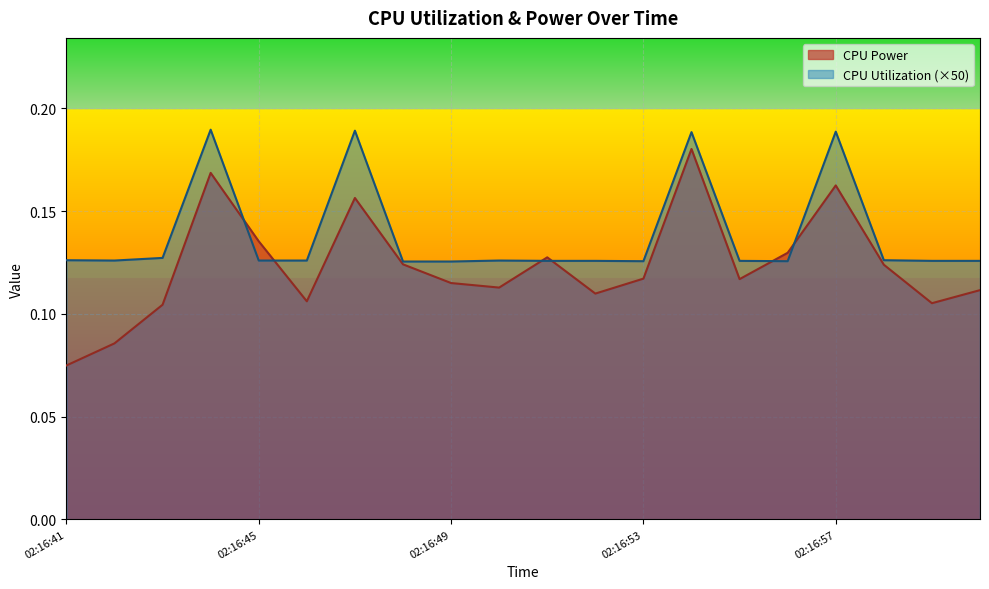

What is the smallest value displayed?

0.1